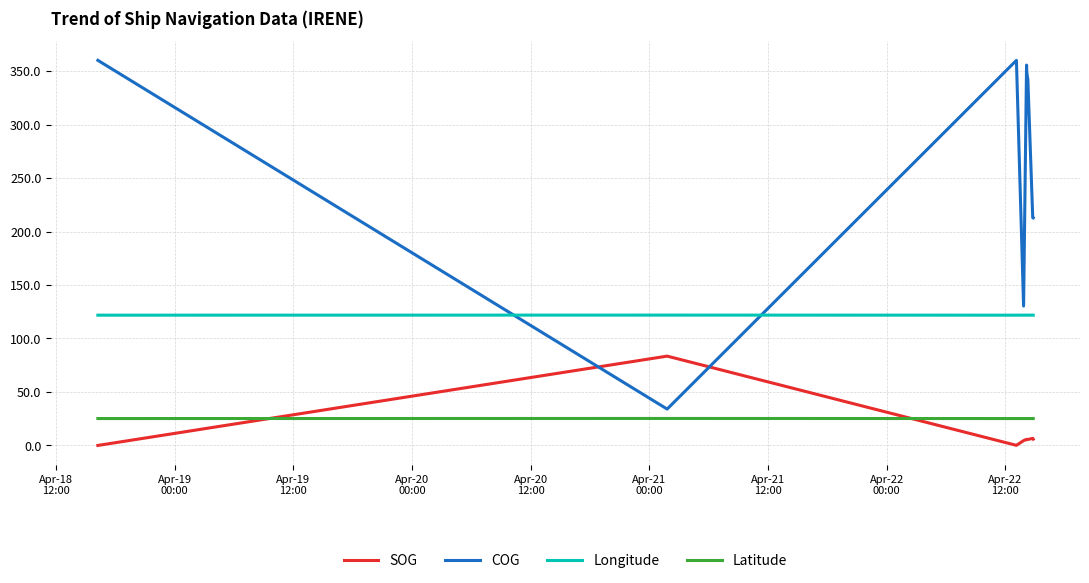

What is the maximum value shown in the chart?

360.0